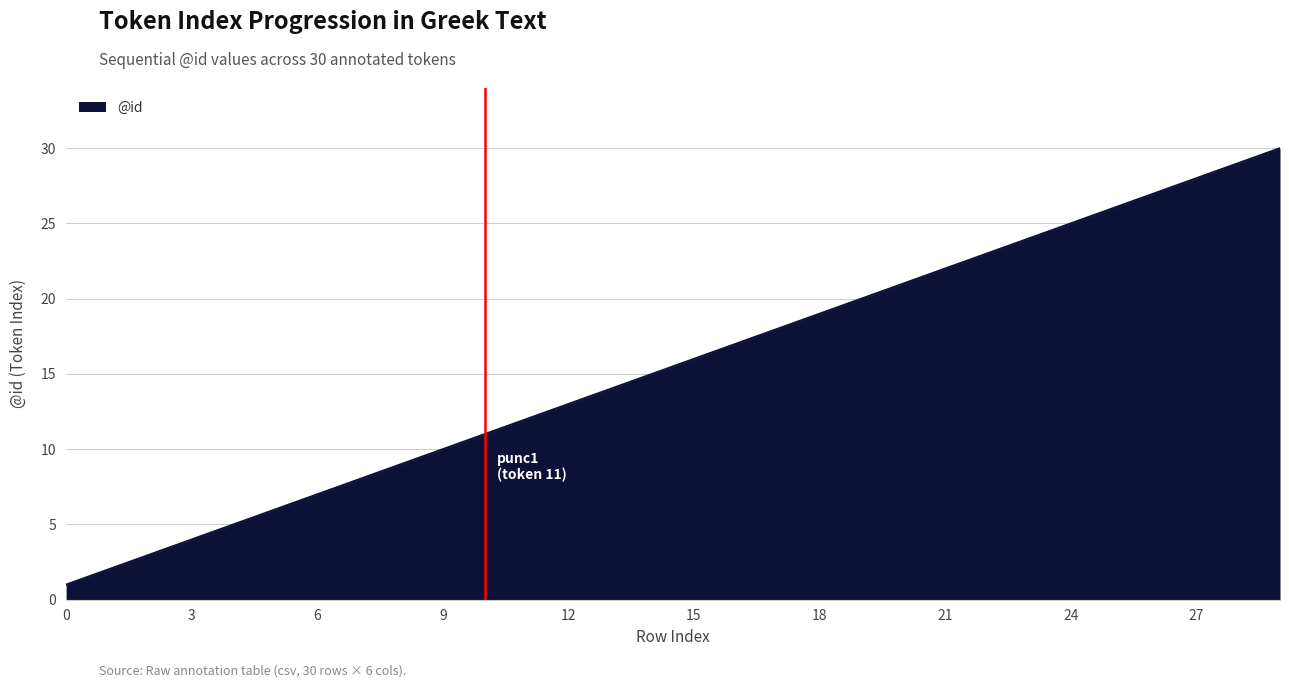

What is the maximum value shown in the chart?

30